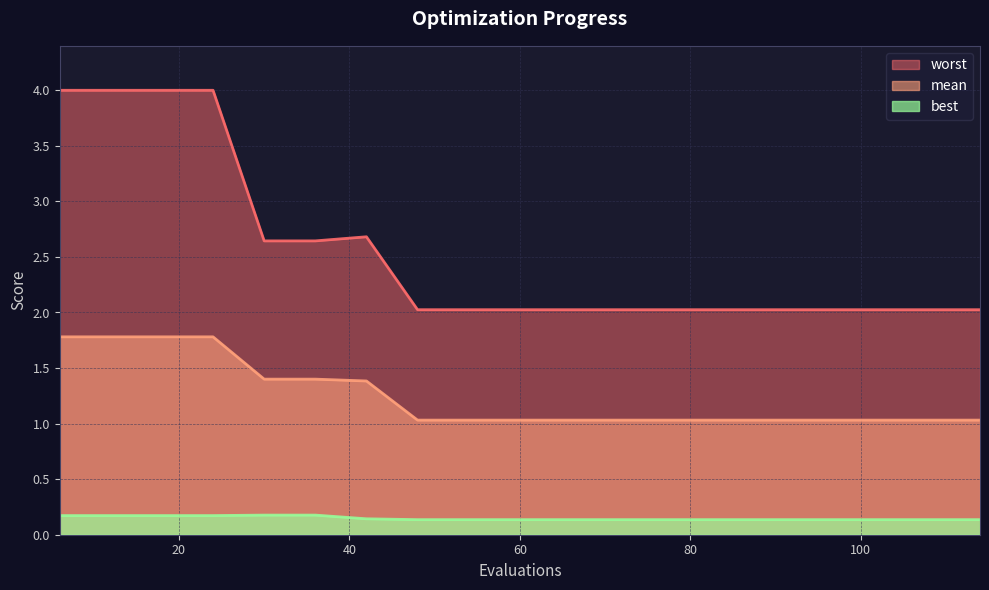

The value of worst at 66 is 2.0. True or false?

True